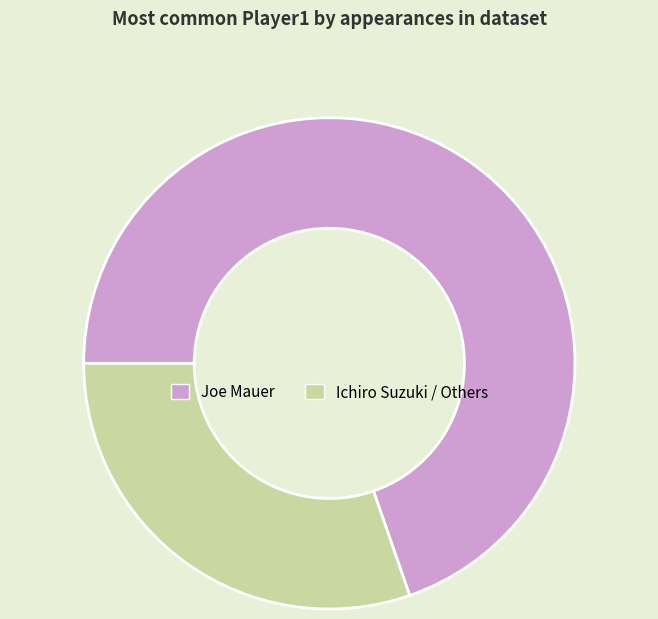

How many segments does this pie chart have?

2